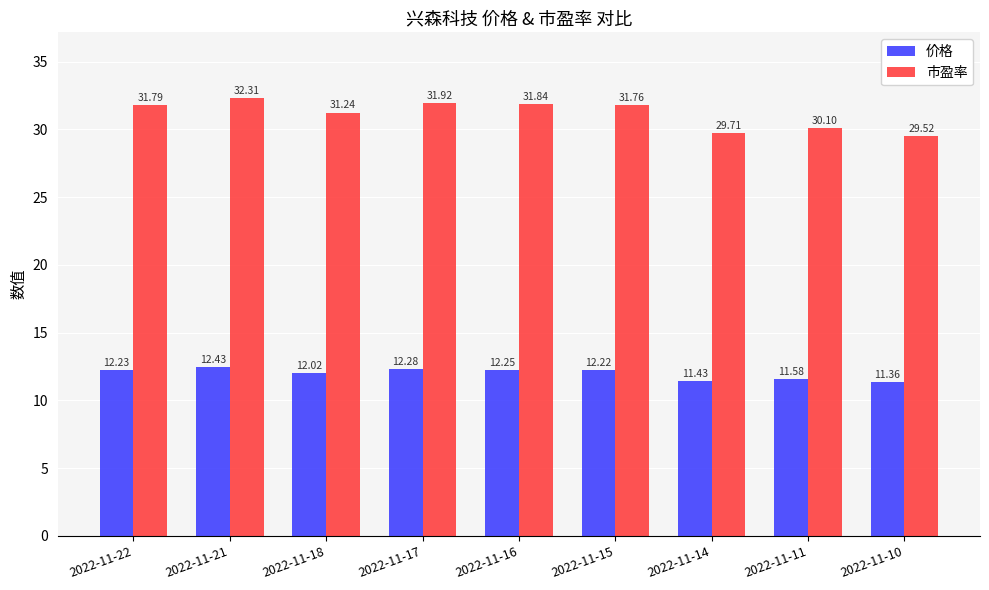

Which series changed the most between 2022-11-21 and 2022-11-11?

市盈率